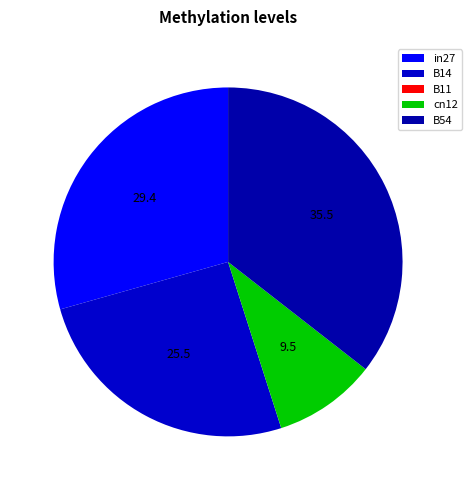

To the nearest percent, what is the combined percentage of cn12 and B11?

10%